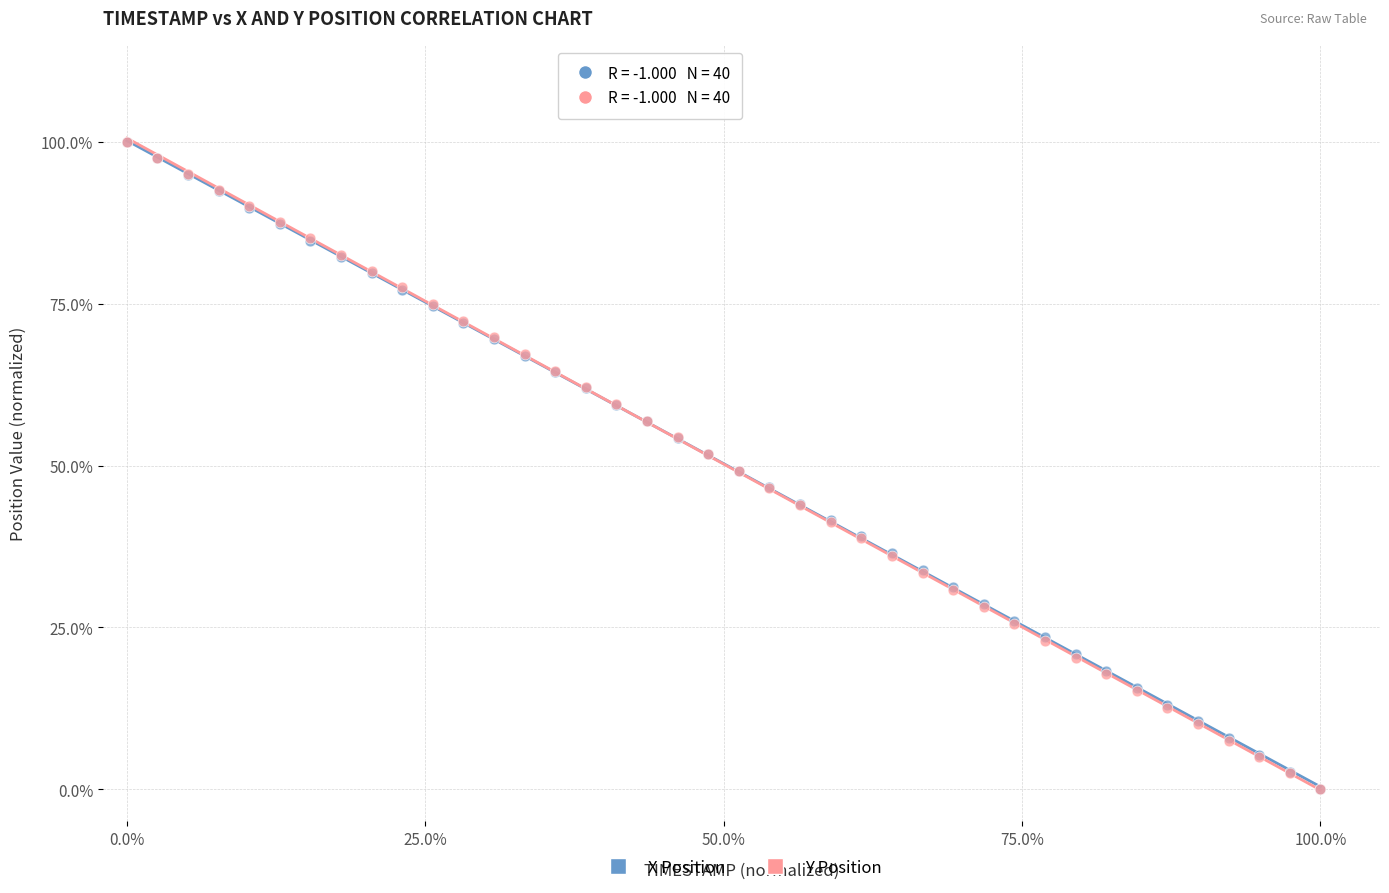

What are all the series names shown in the legend?

X Position, Y Position